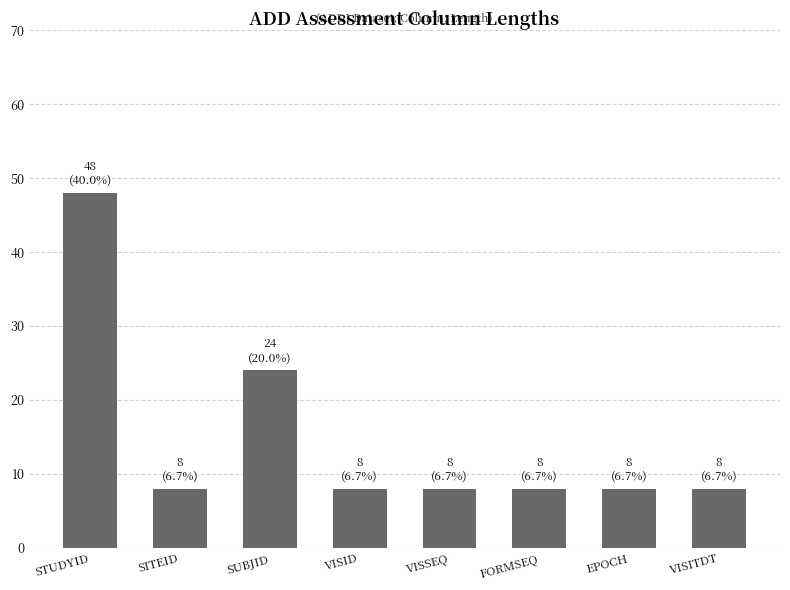

How many series are shown in this chart?

1